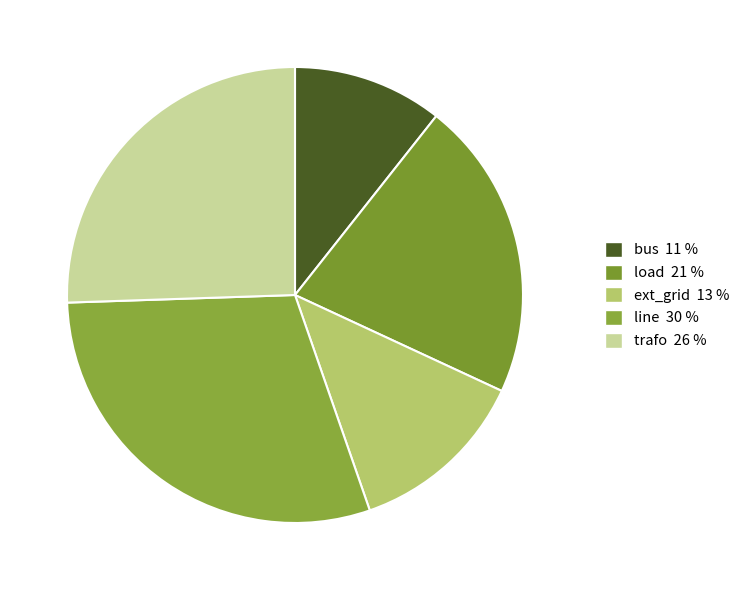

Is the sum of trafo and load greater than half?

No